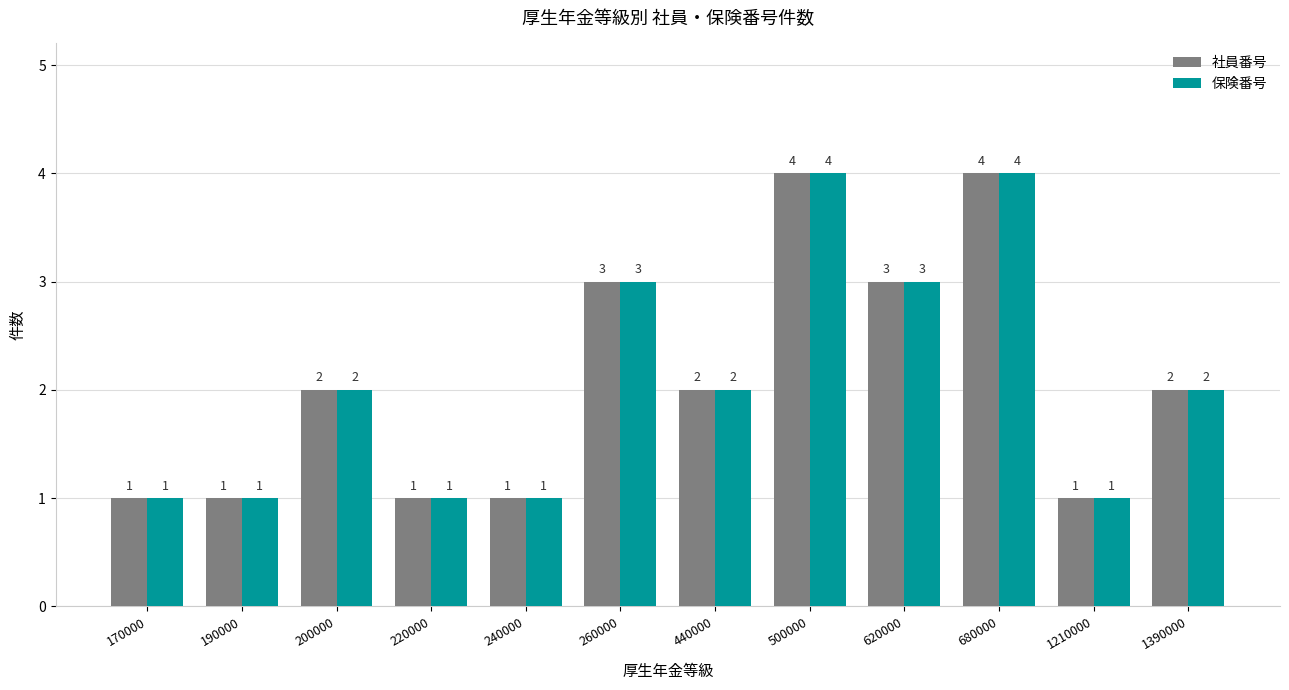

What is the difference between the 保険番号 values at 620000 and 680000?

1